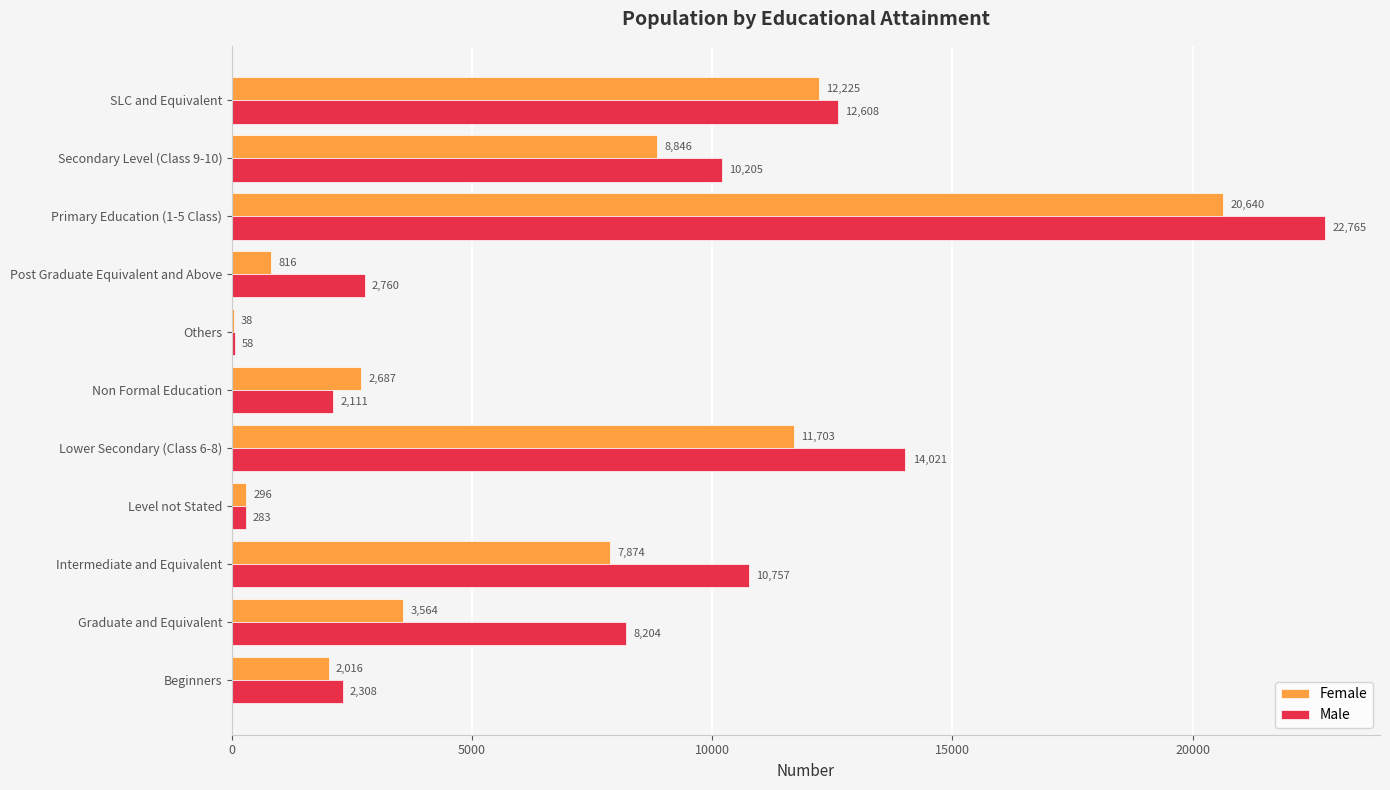

At which label is Male closest to 11411?

Intermediate and Equivalent